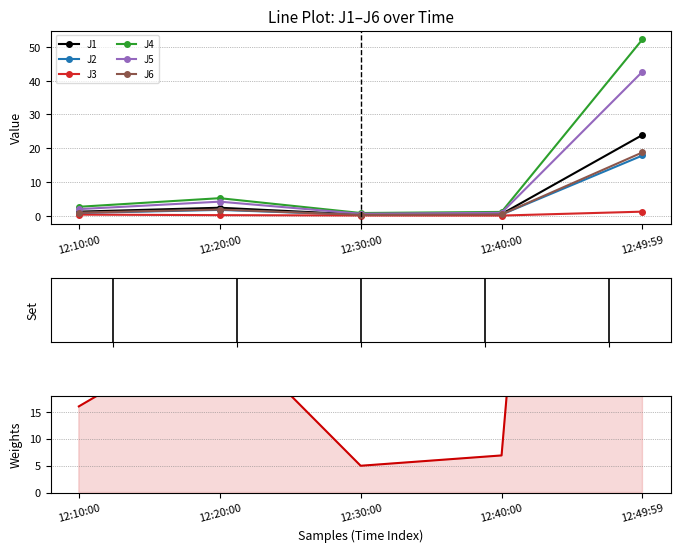

True or false: J1 has a value of 0.4 at 12:30:00.

True